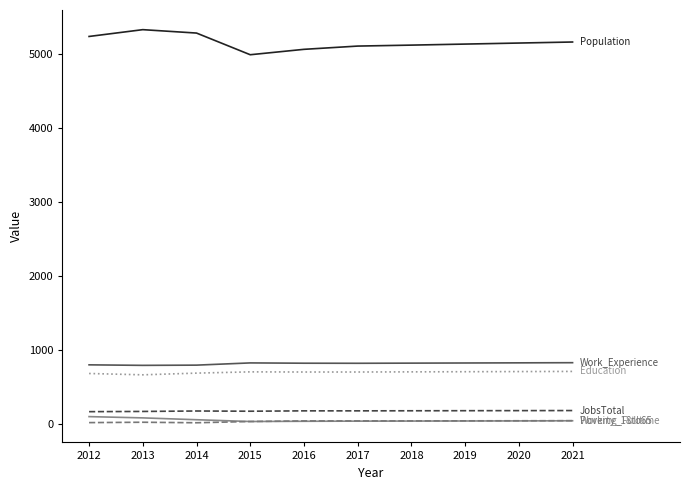

What is the greatest value displayed?

5335